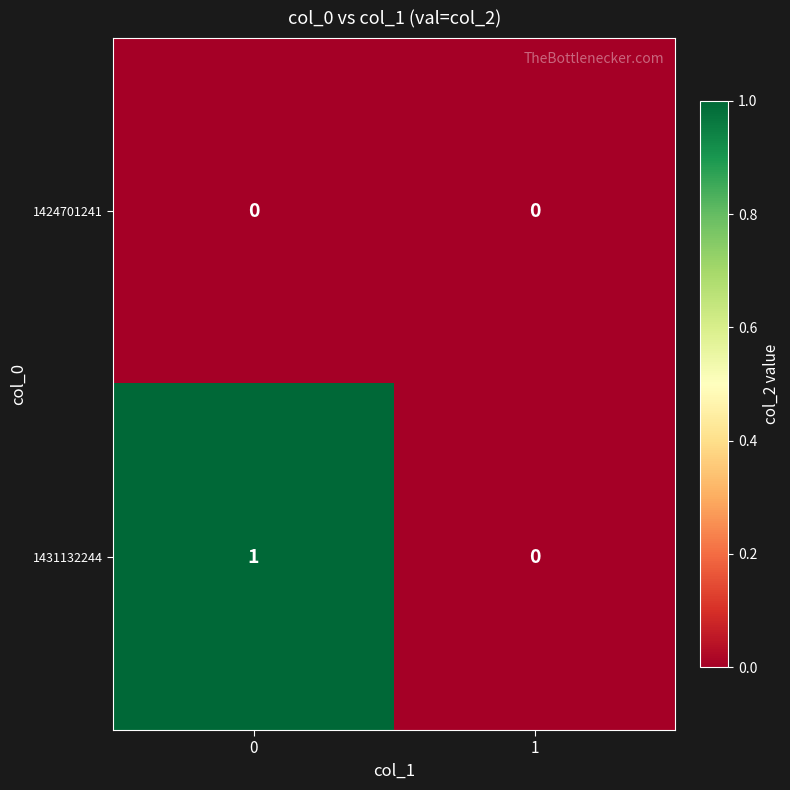

Rank the series by their maximum value, from highest to lowest.

1431132244, 1424701241